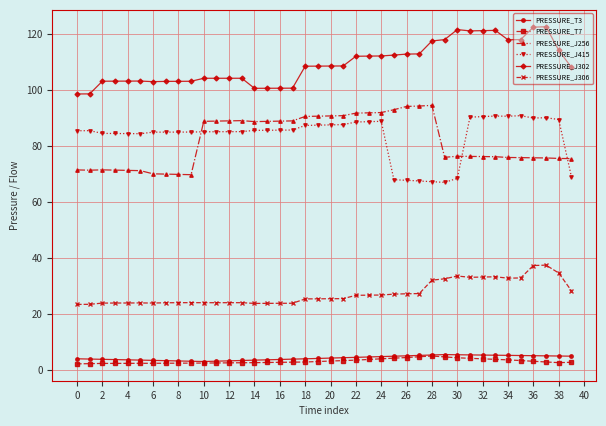

True or false: PRESSURE_J306 has more than 2 interior local peaks.

True